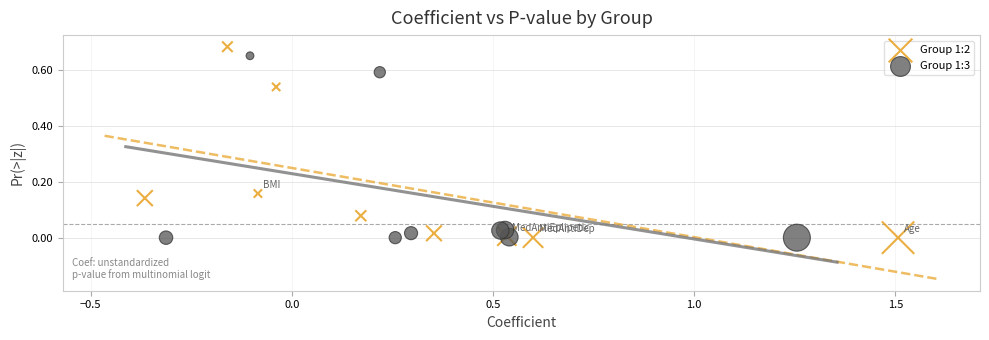

Which series has the widest spread of Y values?

Group 1:2